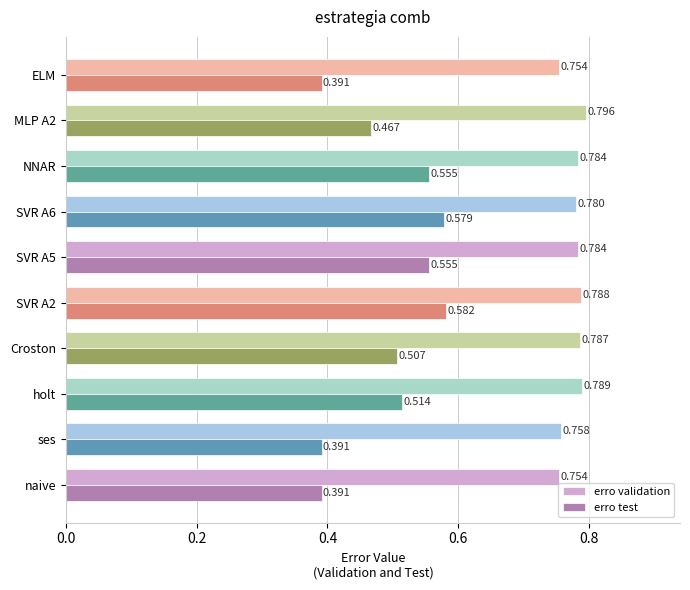

List the series in order of their peak value, lowest first.

erro test, erro validation